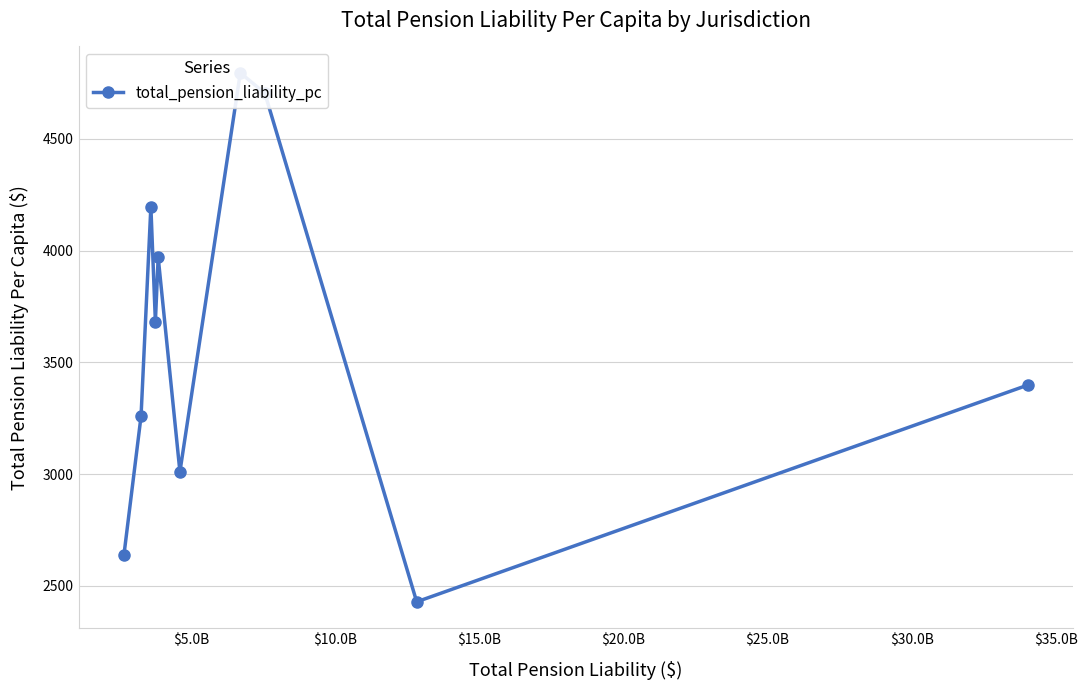

What is the difference between the values at $20.0B and $30.0B?

824.8